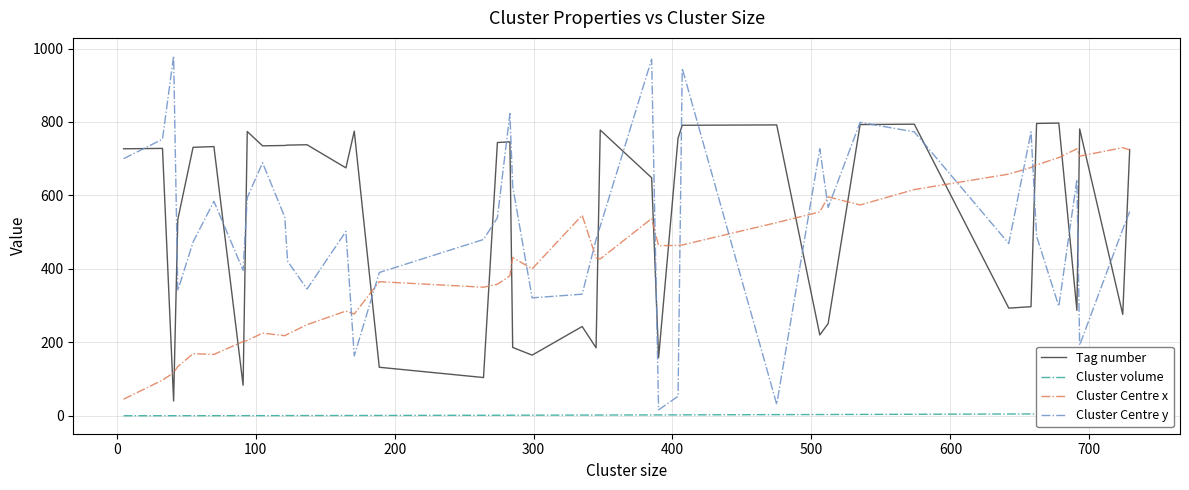

What is the minimum value for Tag number?

40